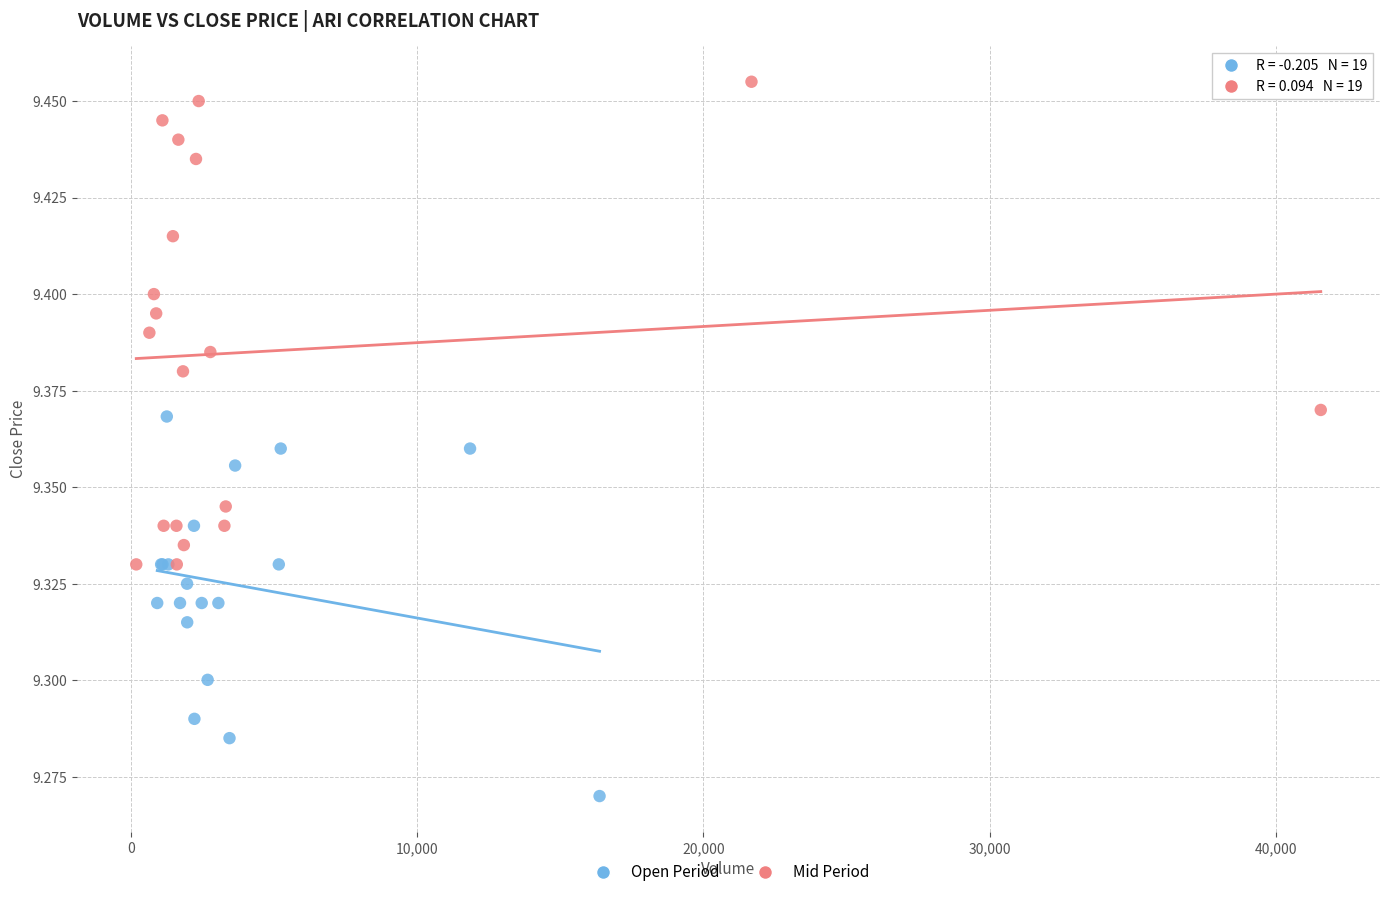

Which series has the widest spread of Y values?

Mid Period